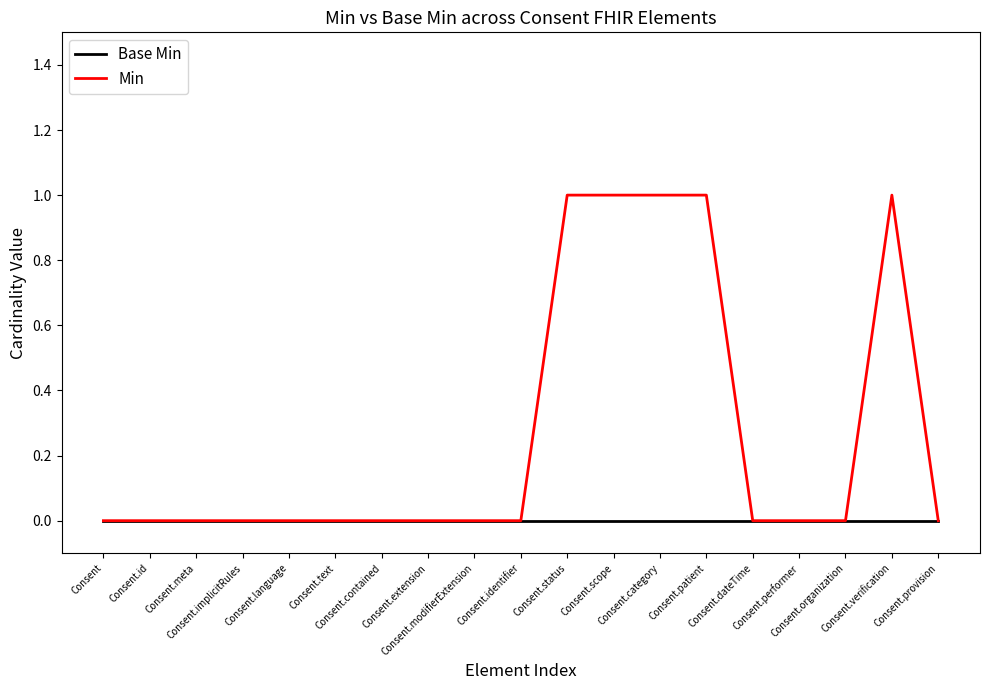

List the series in order of their peak value, highest first.

Min, Base Min